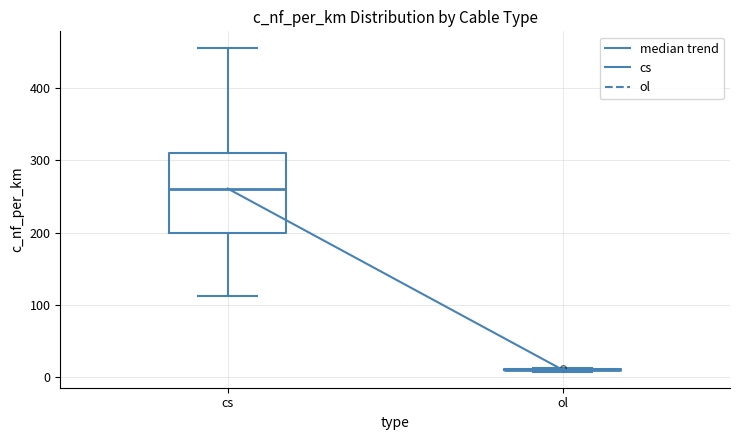

Reading left to right, read every box against the y-axis: the position of its median line, the range the box covers, and the ends of its whiskers. The values are not printed on the chart, so give them approximately, as read against the axis.

cs: median 260, box 200 to 310, whiskers 110 to 460
ol: box collapsed to a line at 10, whiskers 10 to 10